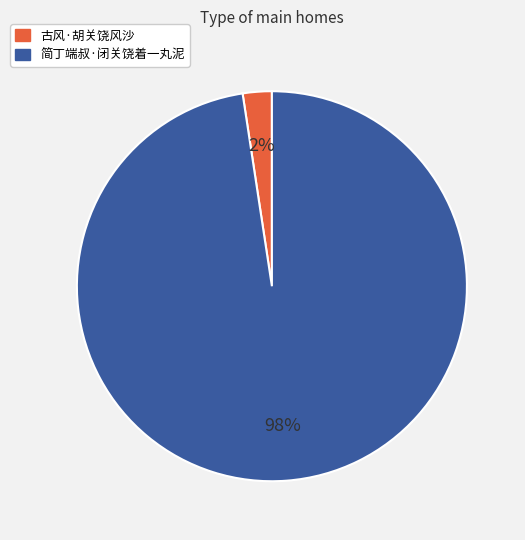

To the nearest percent, what is the combined percentage of 简丁端叔·闭关饶着一丸泥 and 古风·胡关饶风沙?

100%